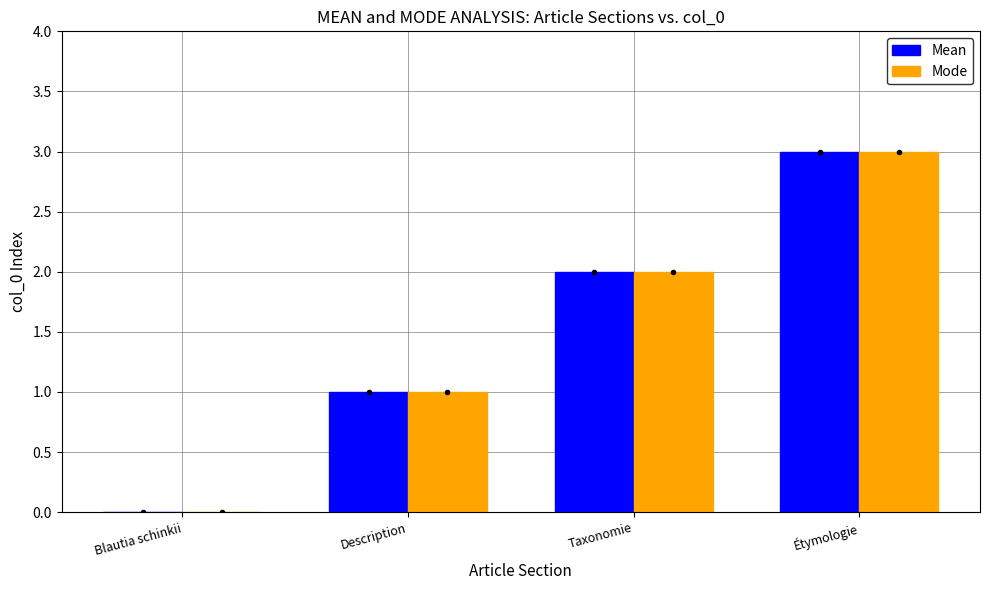

At which category does the chart reach its peak across all series?

Étymologie